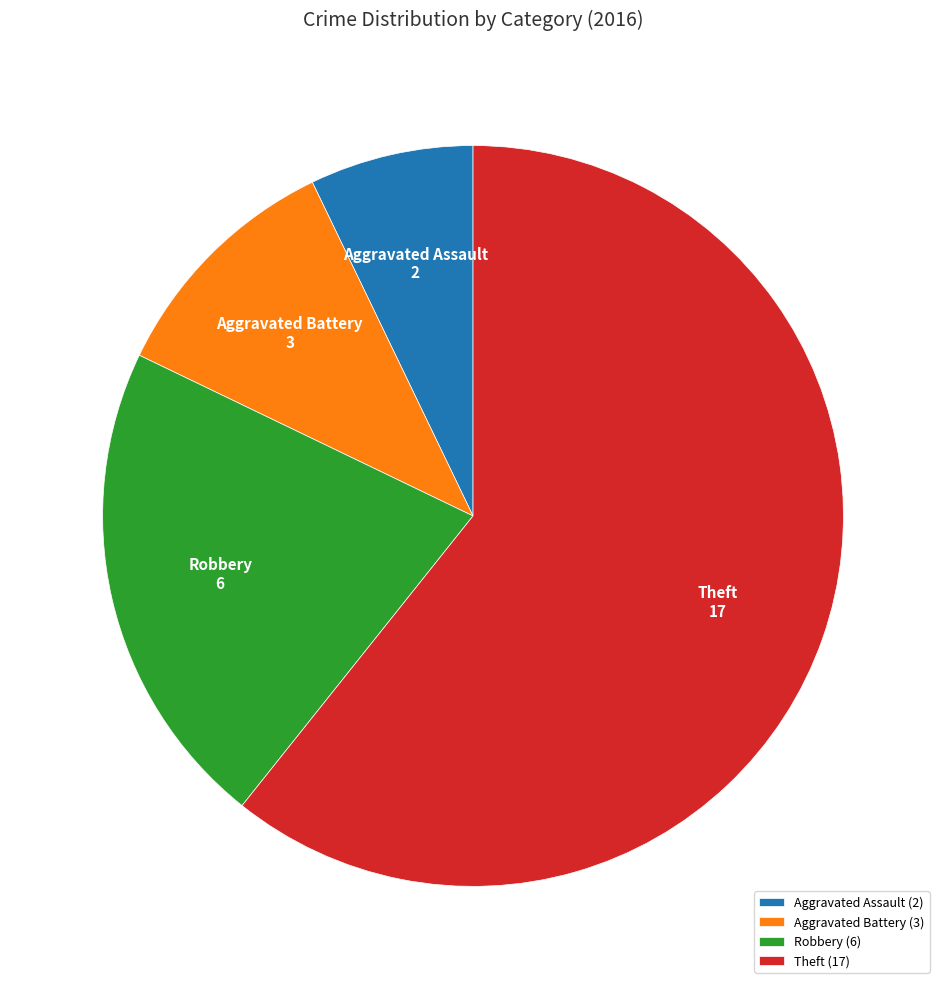

What is the ratio of the value at Aggravated Battery to the value at Aggravated Assault?

1.5